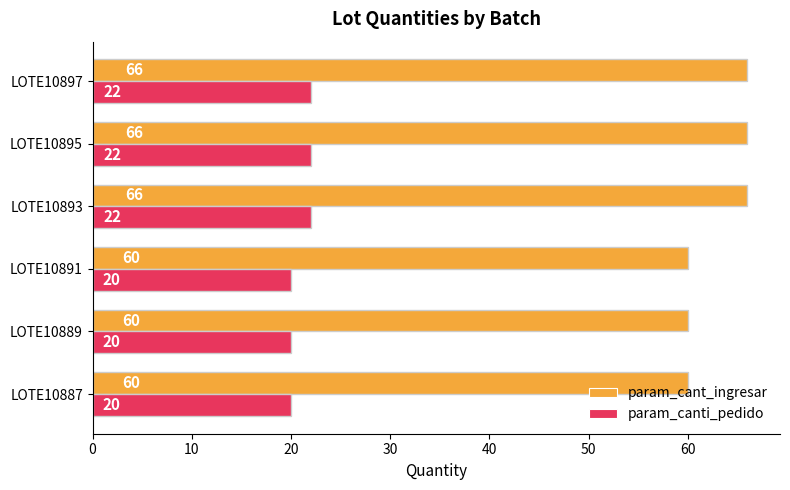

The param_cant_ingresar series shows 60 at LOTE10887. True or false?

True